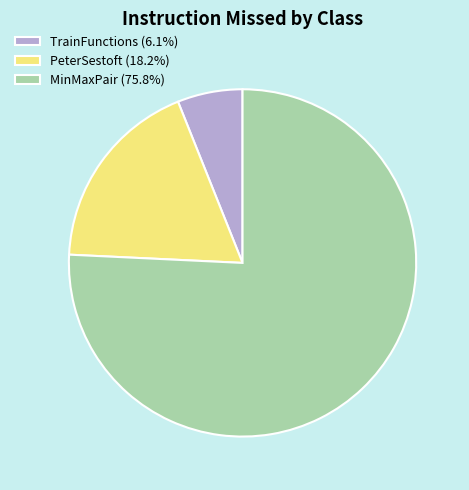

Approximately how many times larger is the value at PeterSestoft (18.2%) compared to TrainFunctions (6.1%)?

3.0